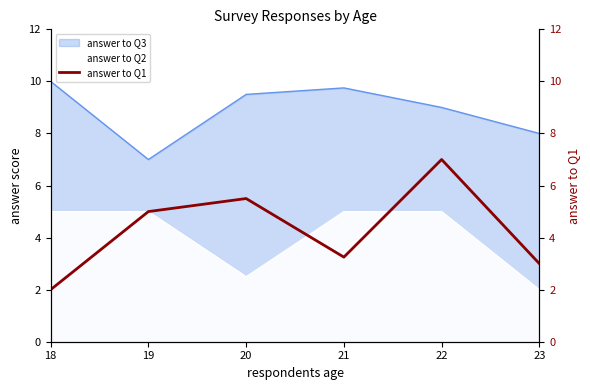

List the labels in order of value, smallest first.

18, 23, 21, 19, 20, 22